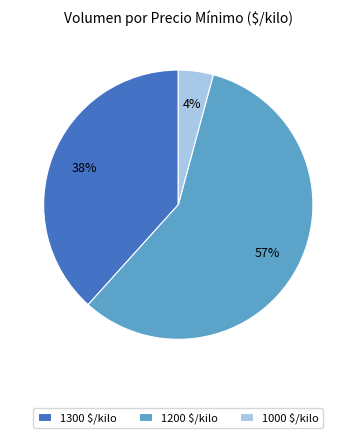

True or false: 1200 $/kilo accounts for 57% of the total.

True